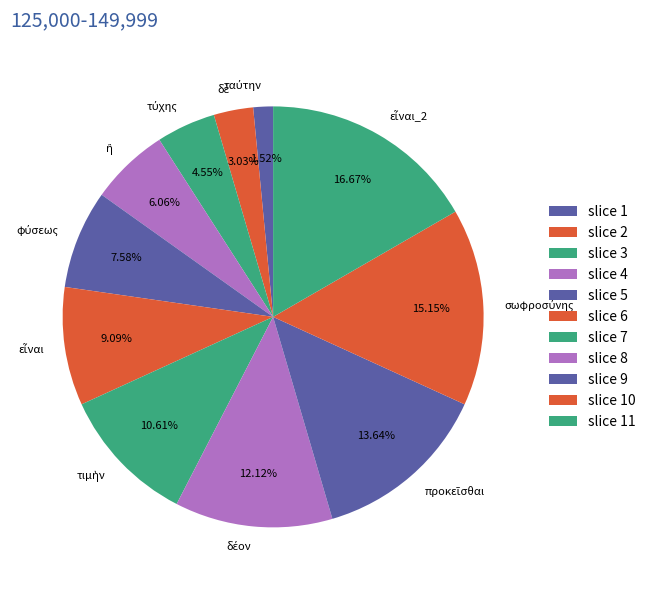

Is there a majority slice in this chart?

No